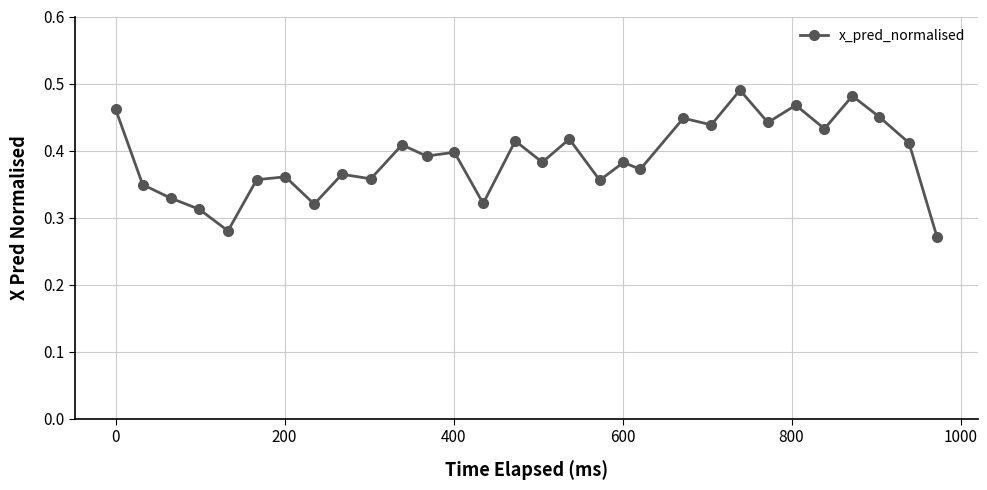

True or false: there are more than 2 points higher than both neighbors.

True